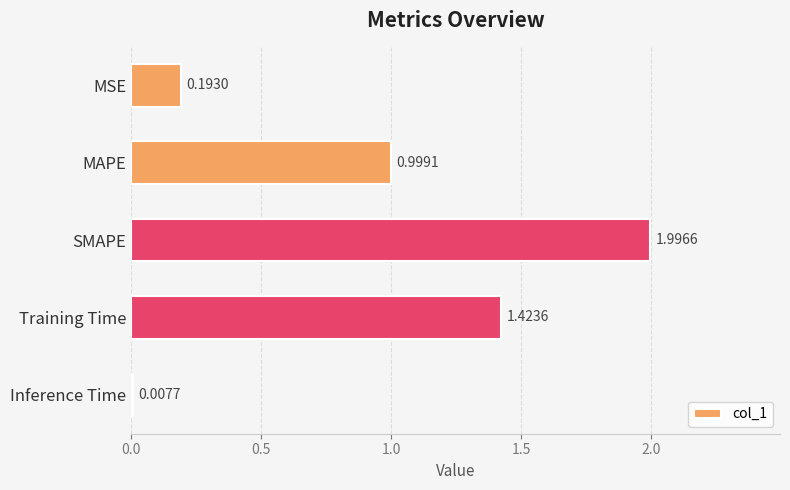

What is the ratio of the value at Training Time to the value at SMAPE?

0.7